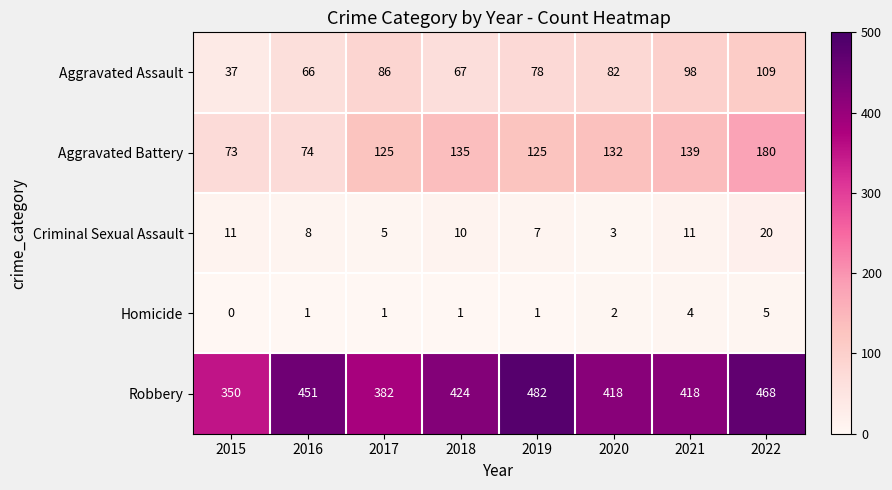

What is the total value across all series at 2019?

693